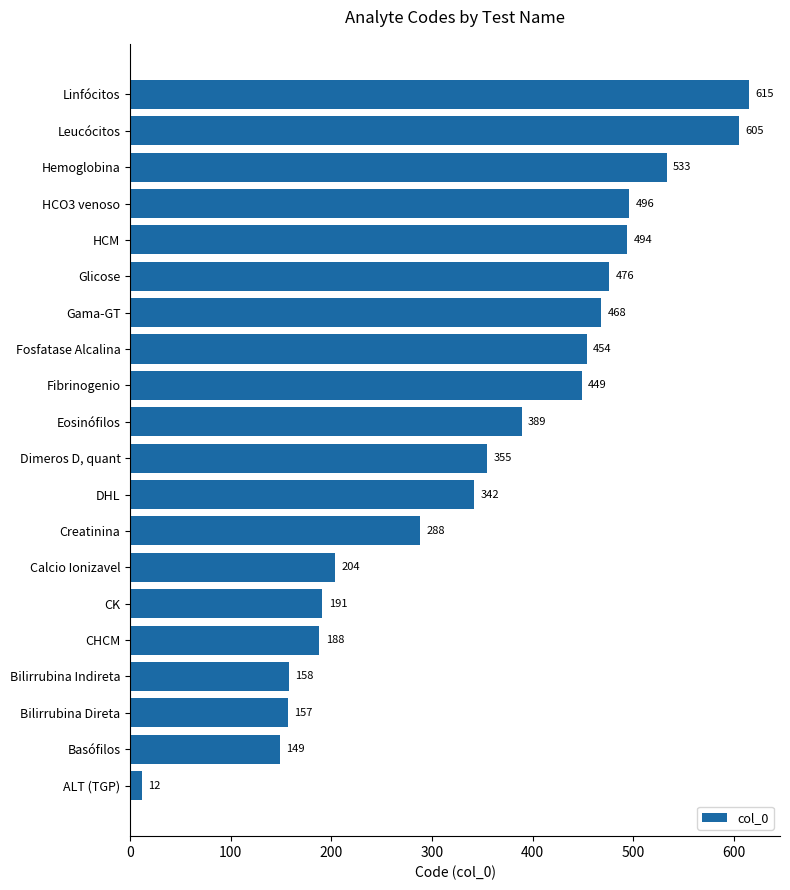

Reading bottom to top, list all the values displayed in this chart.

12	149	157	158	188	191	204	288	342	355	389	449	454	468	476	494	496	533	605	615